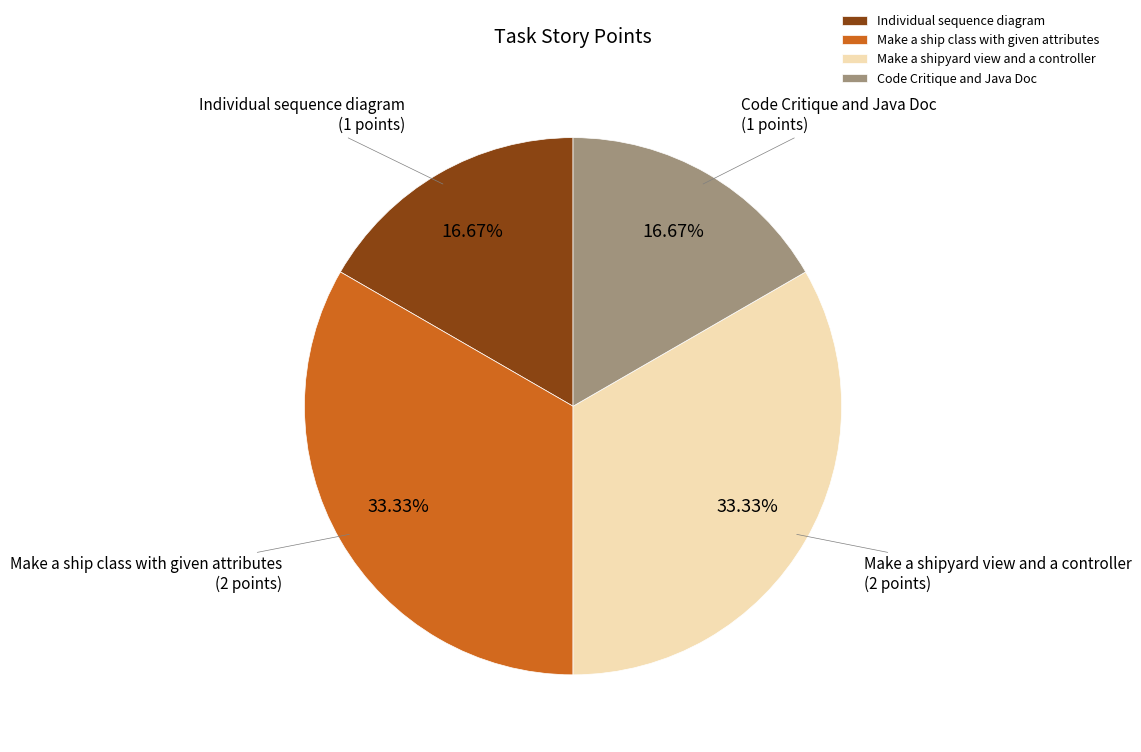

True or false: Code Critique and Java Doc accounts for 17% of the total.

True